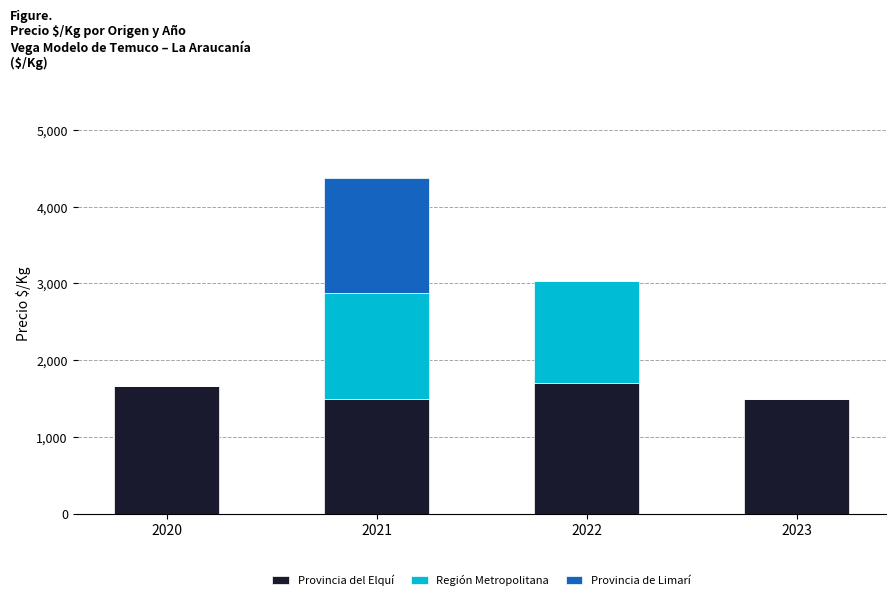

What is the total value across all series at 2020?

1667